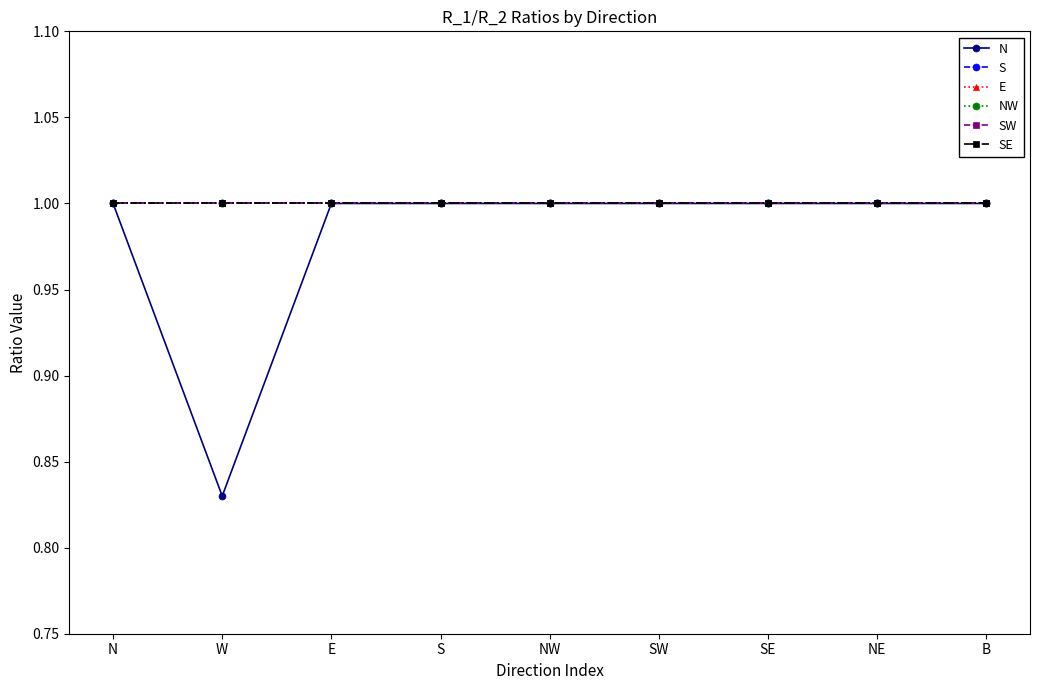

What is the highest value of the S series?

1.0